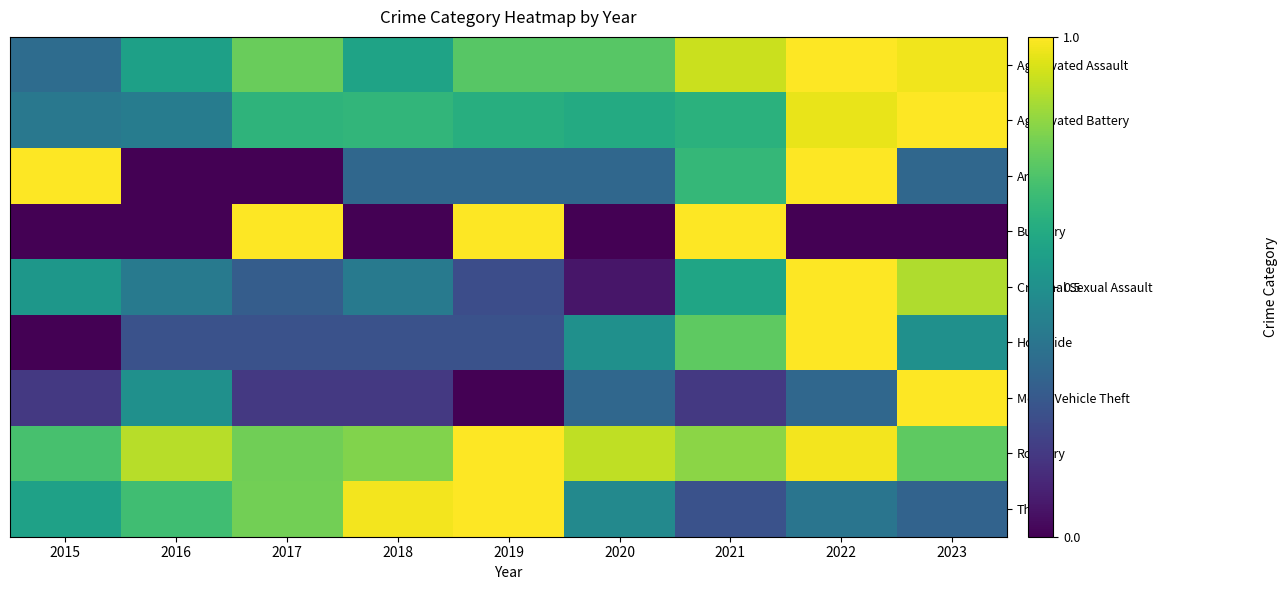

Reading left to right, list all the values displayed in this chart.

Aggravated Assault: 2015=0.4	2016=0.6	2017=0.8	2018=0.6	2019=0.7	2020=0.7	2021=0.9	2022=1.0	2023=1.0
Aggravated Battery: 2015=0.4	2016=0.4	2017=0.7	2018=0.7	2019=0.6	2020=0.6	2021=0.6	2022=1.0	2023=1.0
Arson: 2015=1.0	2016=0.0	2017=0.0	2018=0.3	2019=0.3	2020=0.3	2021=0.7	2022=1.0	2023=0.3
Burglary: 2015=0.0	2016=0.0	2017=1.0	2018=0.0	2019=1.0	2020=0.0	2021=1.0	2022=0.0	2023=0.0
Criminal Sexual Assault: 2015=0.5	2016=0.4	2017=0.3	2018=0.4	2019=0.2	2020=0.1	2021=0.6	2022=1.0	2023=0.9
Homicide: 2015=0.0	2016=0.2	2017=0.2	2018=0.2	2019=0.2	2020=0.5	2021=0.8	2022=1.0	2023=0.5
Motor Vehicle Theft: 2015=0.2	2016=0.5	2017=0.2	2018=0.2	2019=0.0	2020=0.3	2021=0.2	2022=0.3	2023=1.0
Robbery: 2015=0.7	2016=0.9	2017=0.8	2018=0.8	2019=1.0	2020=0.9	2021=0.8	2022=1.0	2023=0.8
Theft: 2015=0.6	2016=0.7	2017=0.8	2018=1.0	2019=1.0	2020=0.5	2021=0.3	2022=0.4	2023=0.3